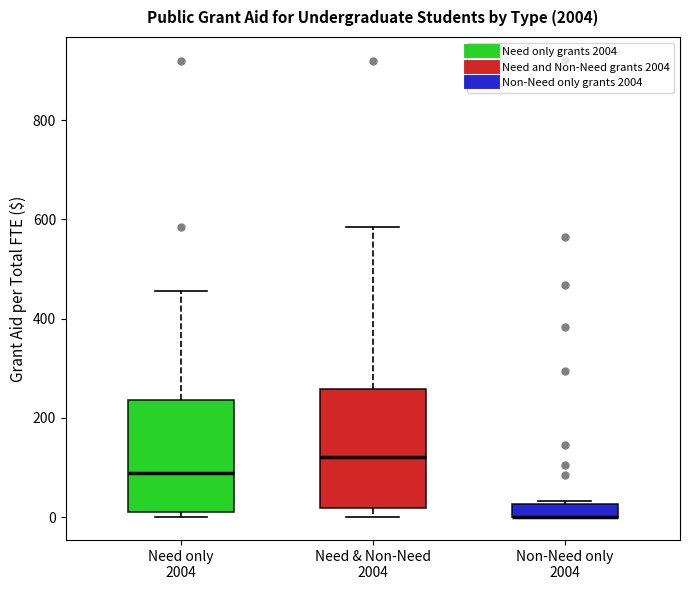

Where is the lower edge of the box for Non-Need only 2004 on the y-axis? The values are not printed on the chart, so give them approximately, as read against the axis.

0